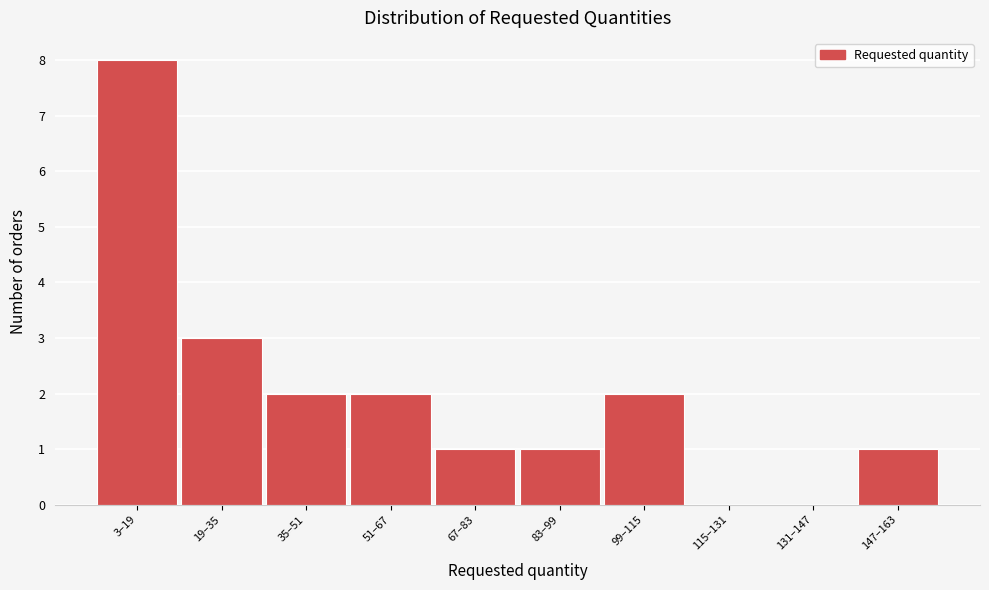

Reading right to left, transcribe all the data shown in this chart.

147–163=1	131–147=0	115–131=0	99–115=2	83–99=1	67–83=1	51–67=2	35–51=2	19–35=3	3–19=8